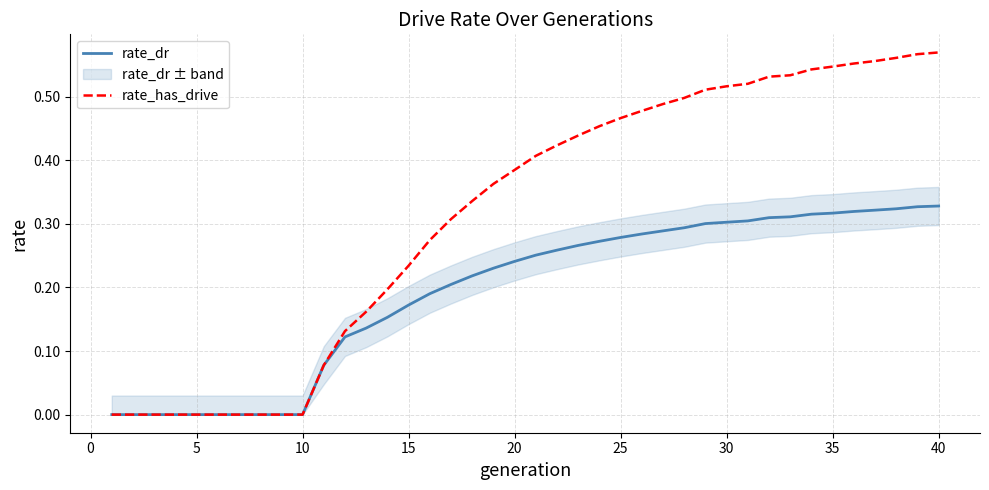

What are all the series names shown in the legend?

rate_dr, rate_has_drive